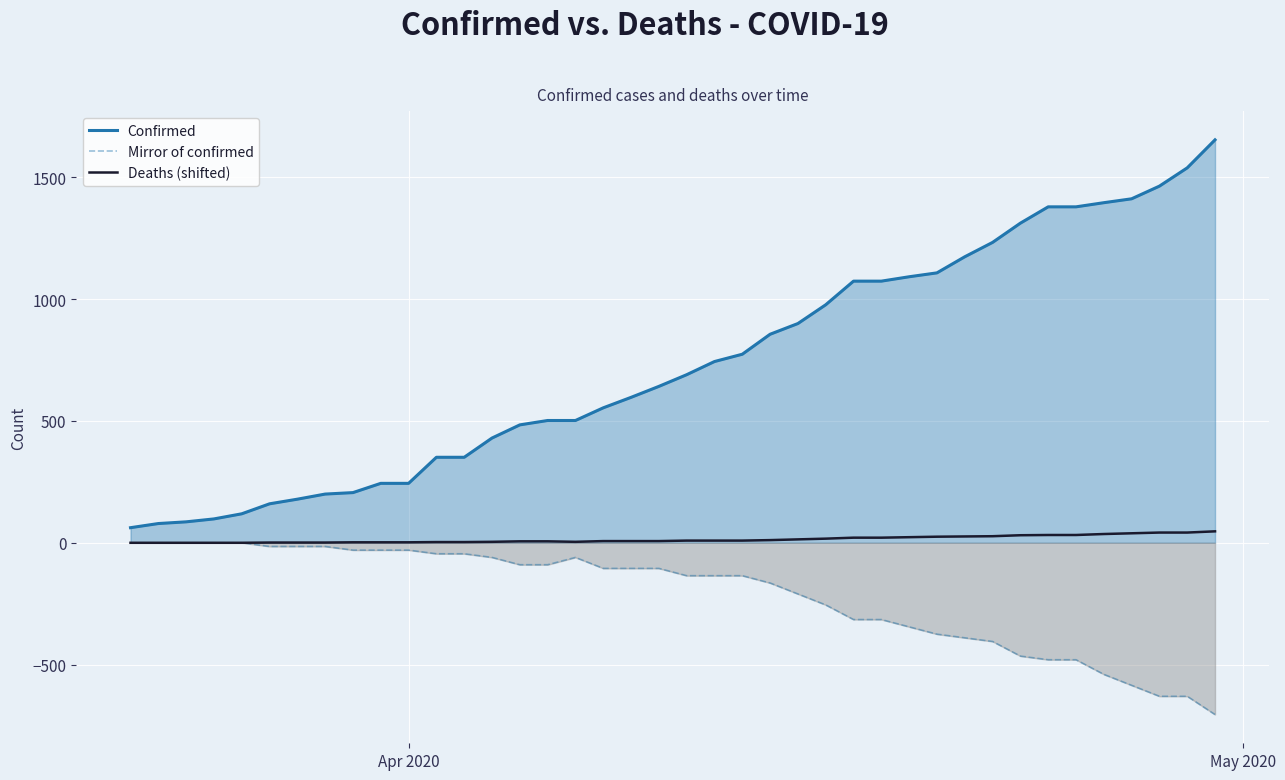

Which series has the largest range (max minus min)?

Confirmed